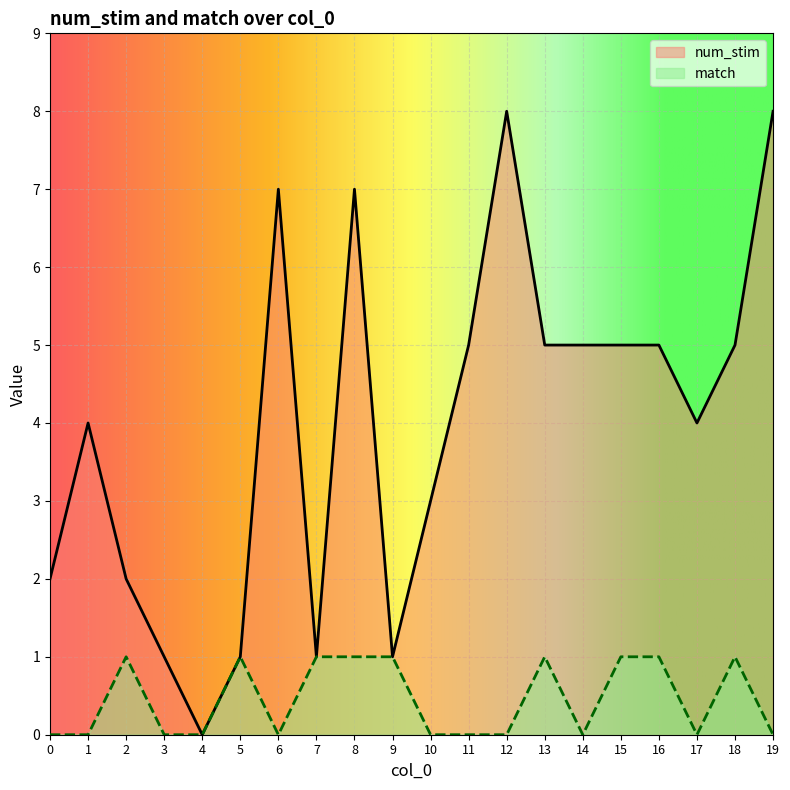

What are all the series names shown in the legend?

num_stim, match